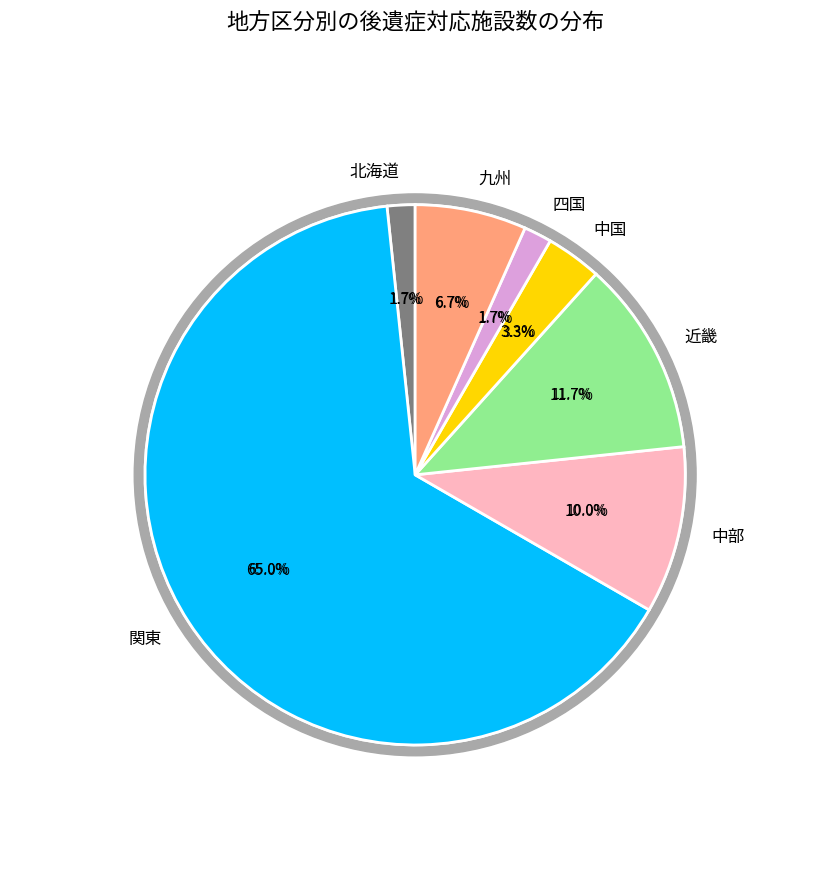

To the nearest percent, what is the difference between the 北海道 and 中部 slice percentages?

8%